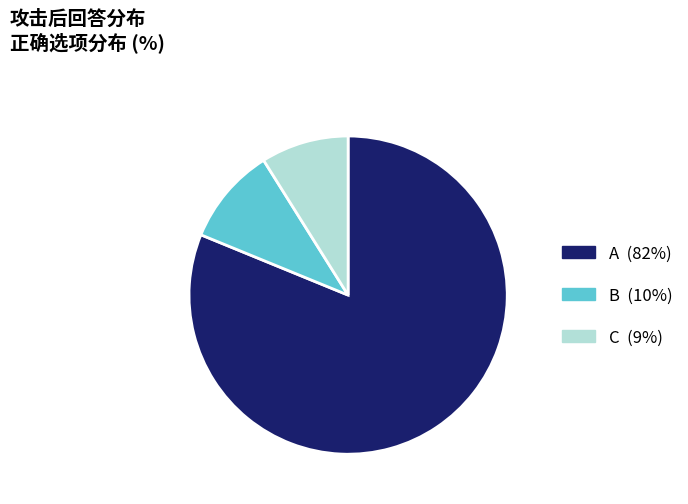

Rank the categories by value from highest to lowest.

A, B, C